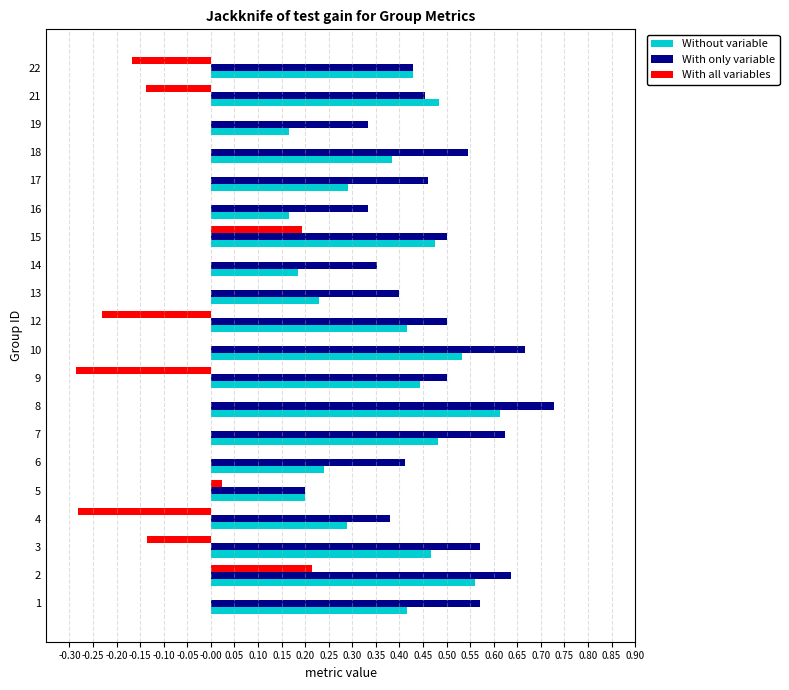

True or false: Without variable has a value of 0.7 at 15.

False